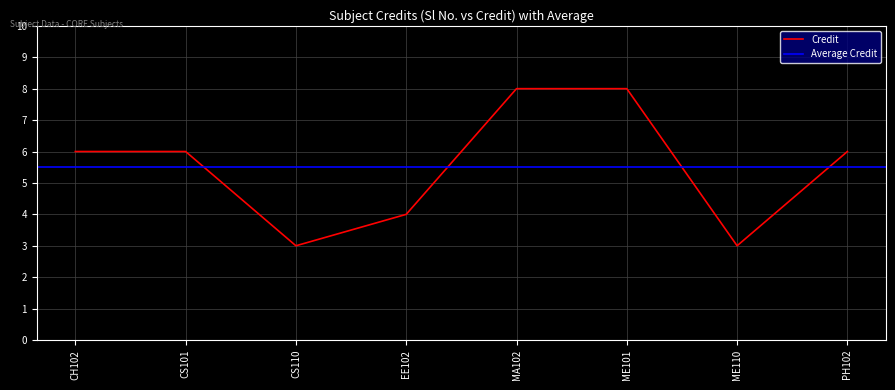

What is the maximum value for Credit?

8